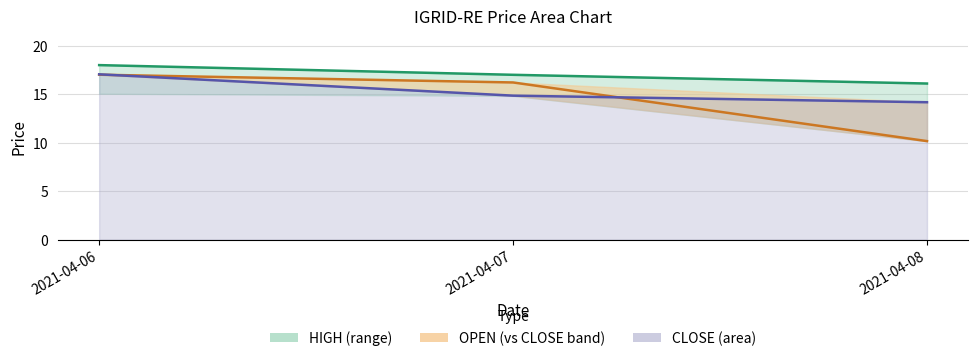

Where does the OPEN line series first go above 16?

2021-04-06